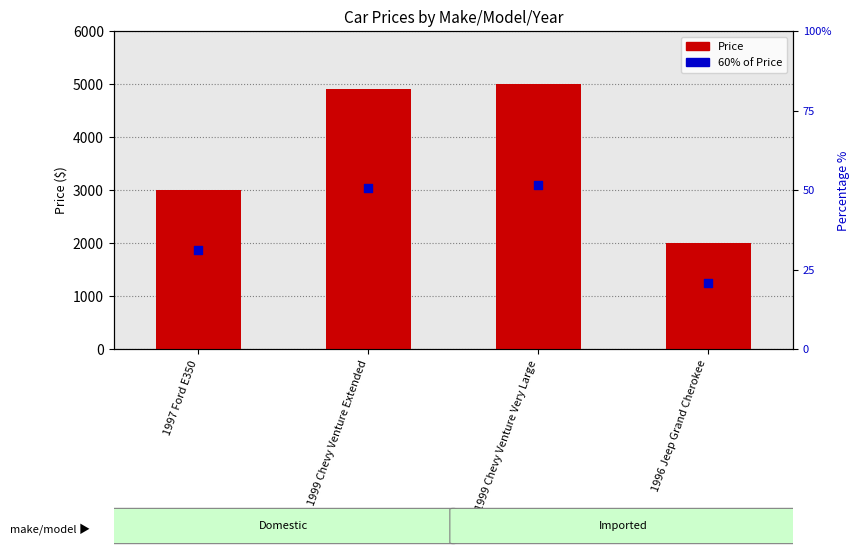

Which series reaches the minimum Y coordinate?

60% of Price